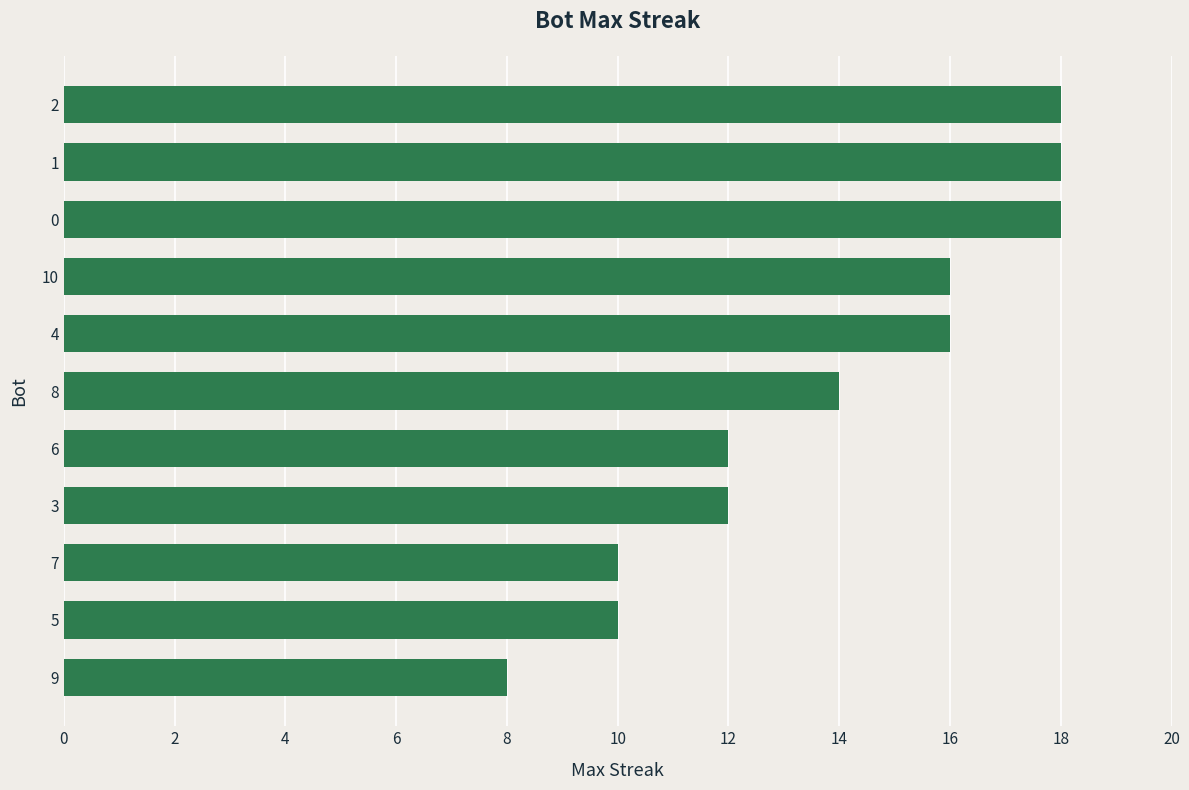

What is the maximum value shown in the chart?

18